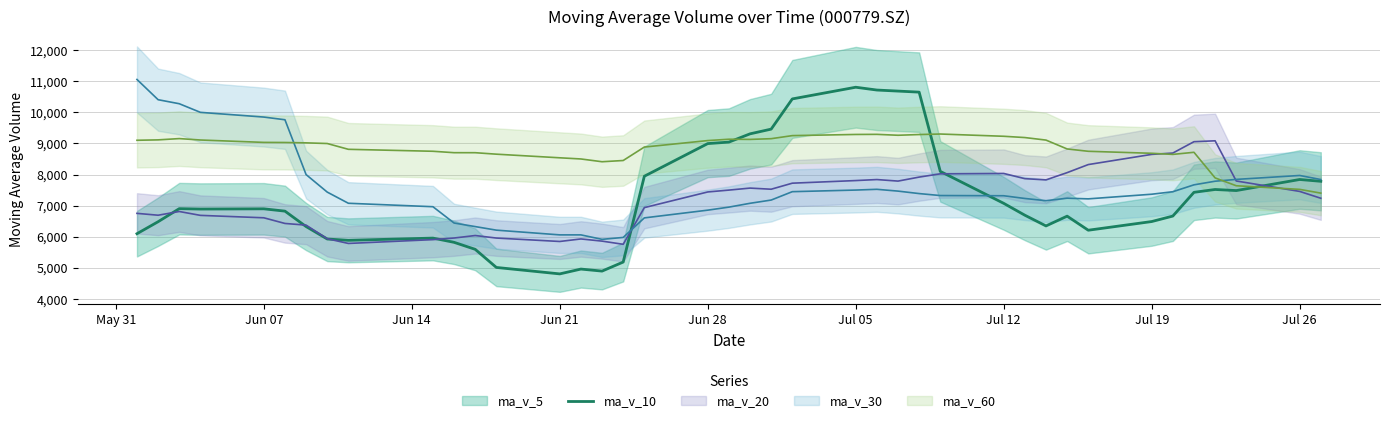

What is the minimum value for ma_v_10?

4808.0